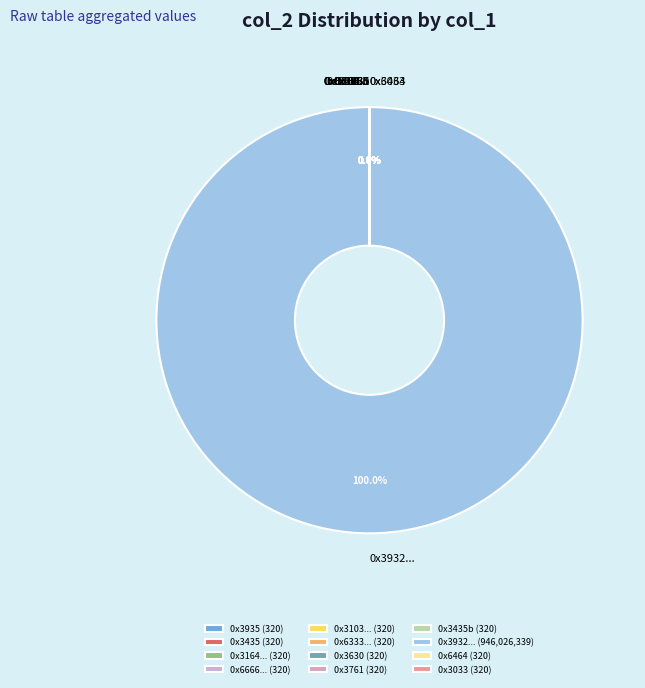

How many slices are in this pie chart?

12